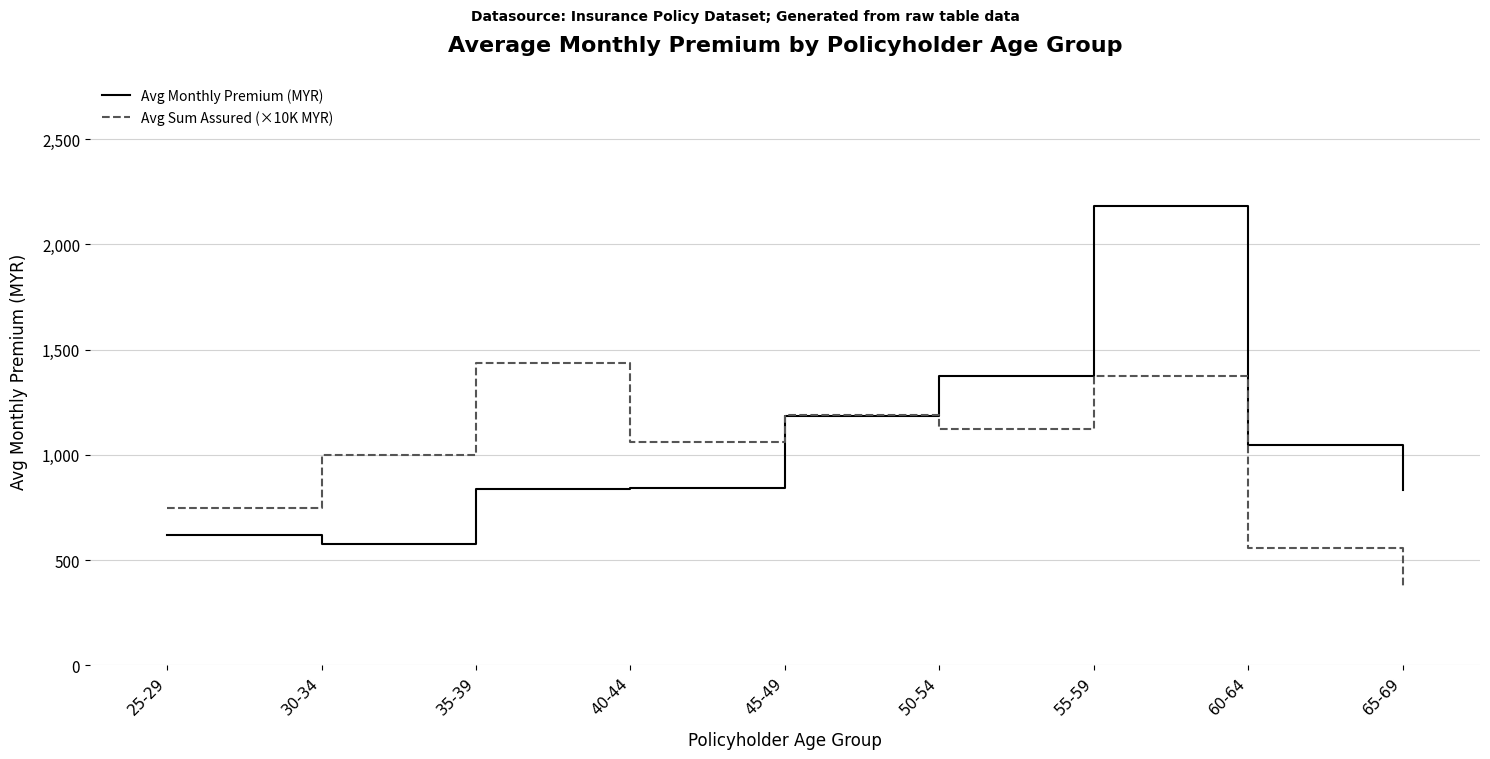

Rank the series at 50-54 from highest to lowest value.

Avg Monthly Premium (MYR), Avg Sum Assured (×10K MYR)